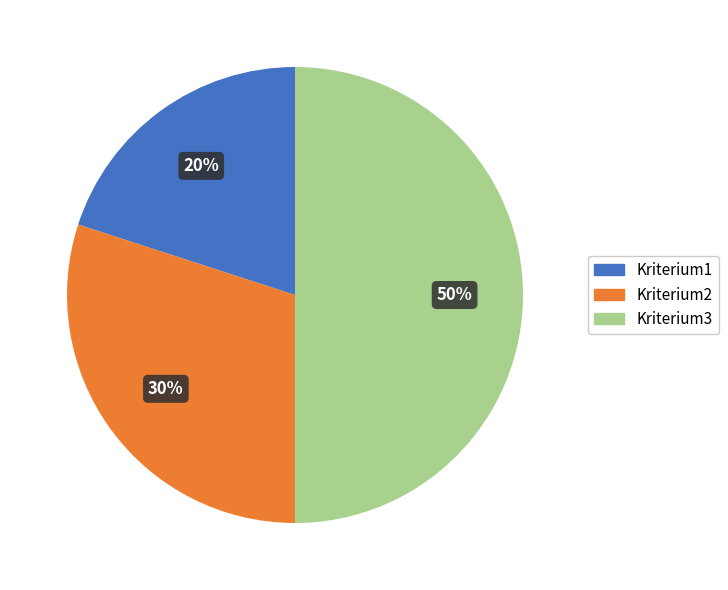

Count the number of slices in the pie.

3